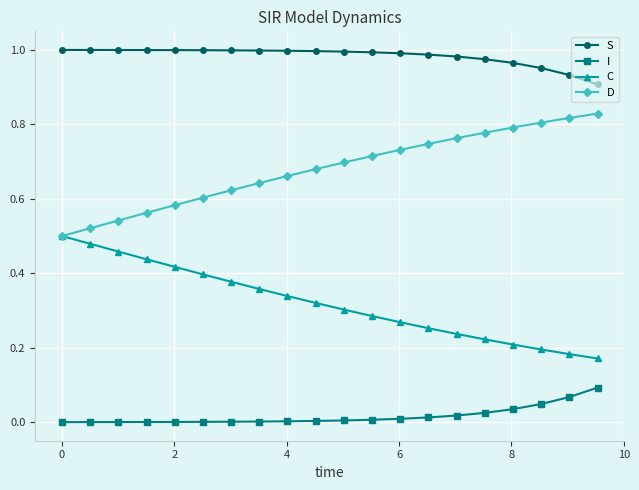

Which series has the largest total across all categories?

S